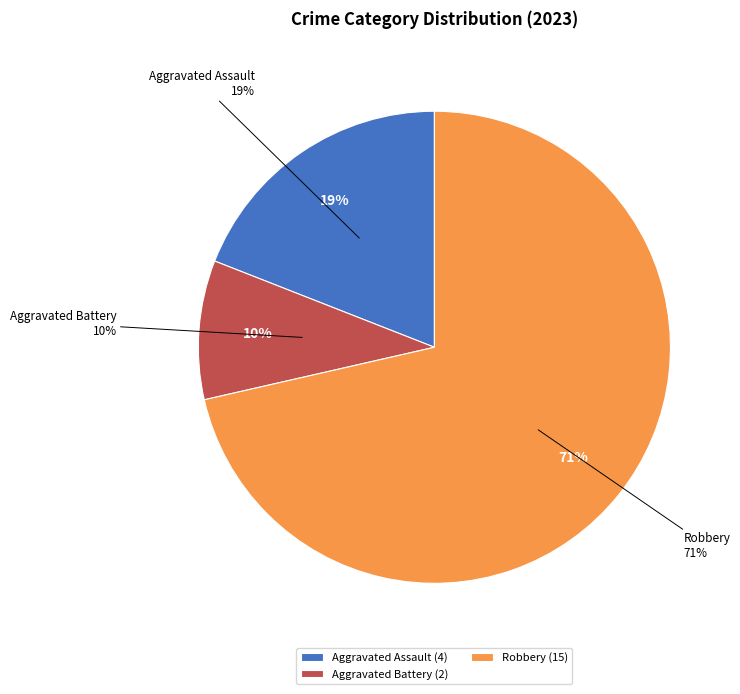

Is there a majority slice in this chart?

Yes